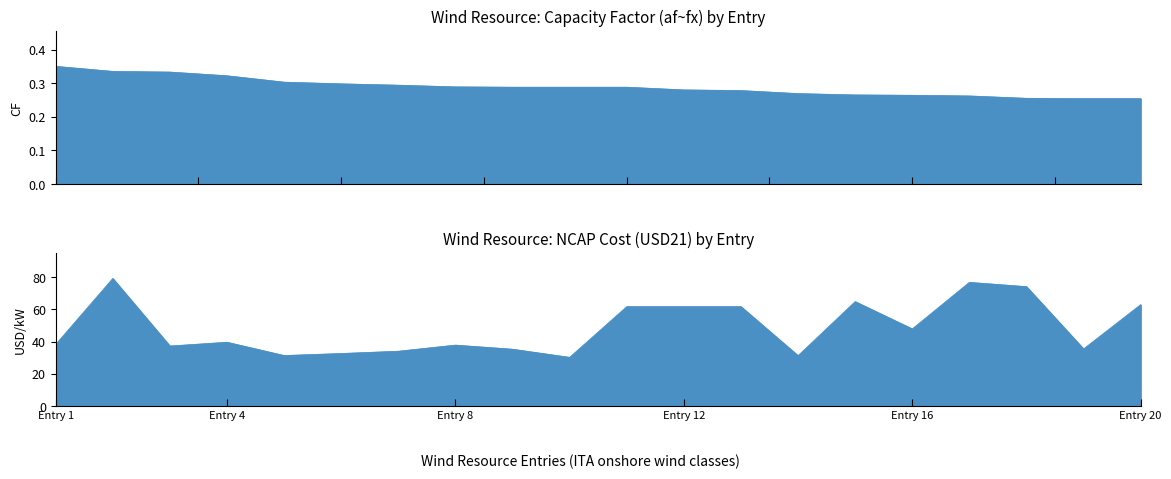

Reading left to right, transcribe all the data shown in this chart.

af~fx (capacity factor): 0.3	0.3	0.3	0.3	0.3	0.3	0.3	0.3	0.3	0.3	0.3	0.3	0.3	0.3	0.3	0.3	0.3	0.3	0.3	0.3
ncap_cost (USD21_alt): 38.2	79.2	37.3	39.6	31.4	32.6	34.1	37.8	35.3	30.2	61.7	61.7	61.7	31.3	64.9	47.9	76.8	74.2	35.5	63.0